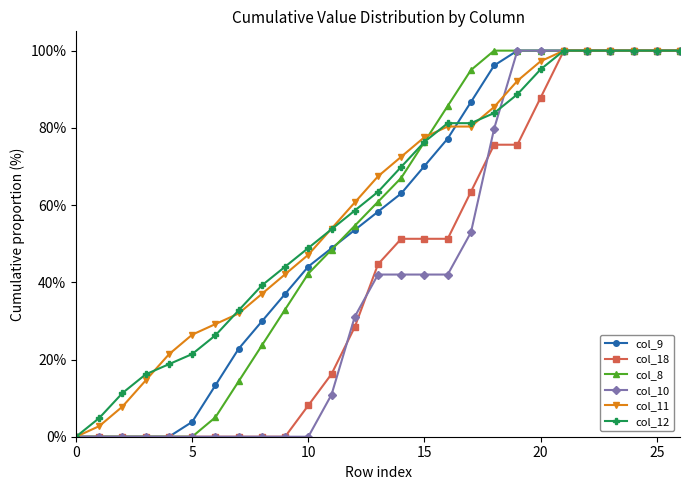

What is the highest value of the col_18 series?

100.0